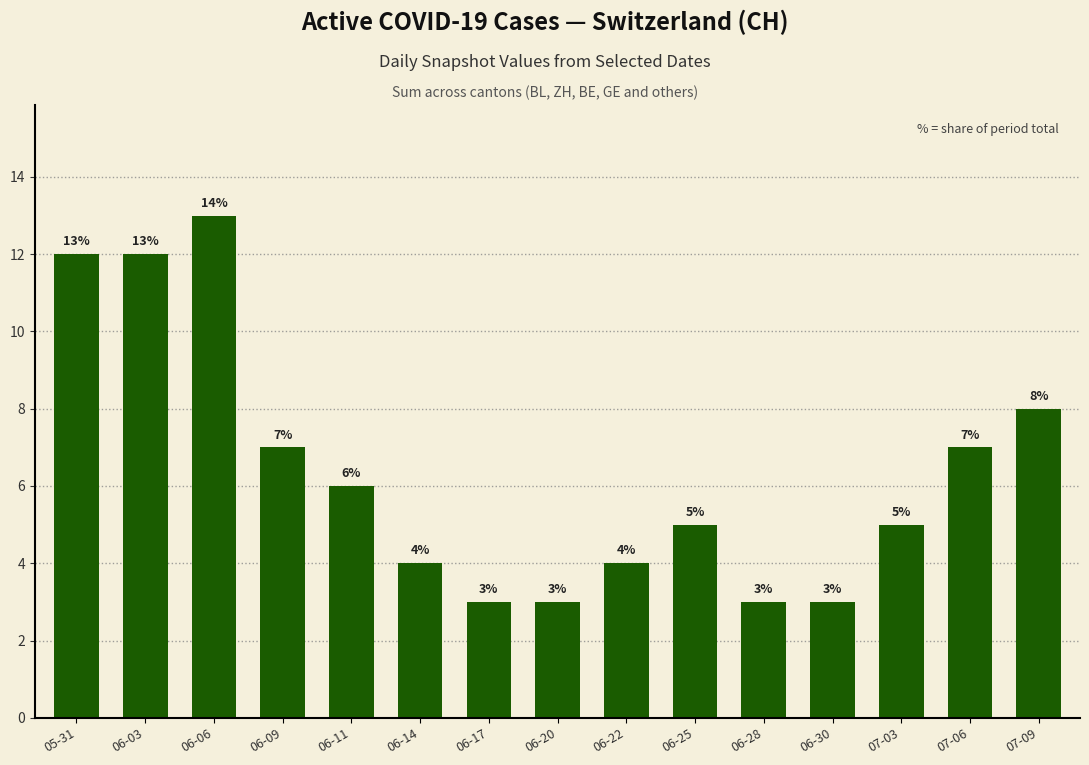

How many bars are there in total?

15